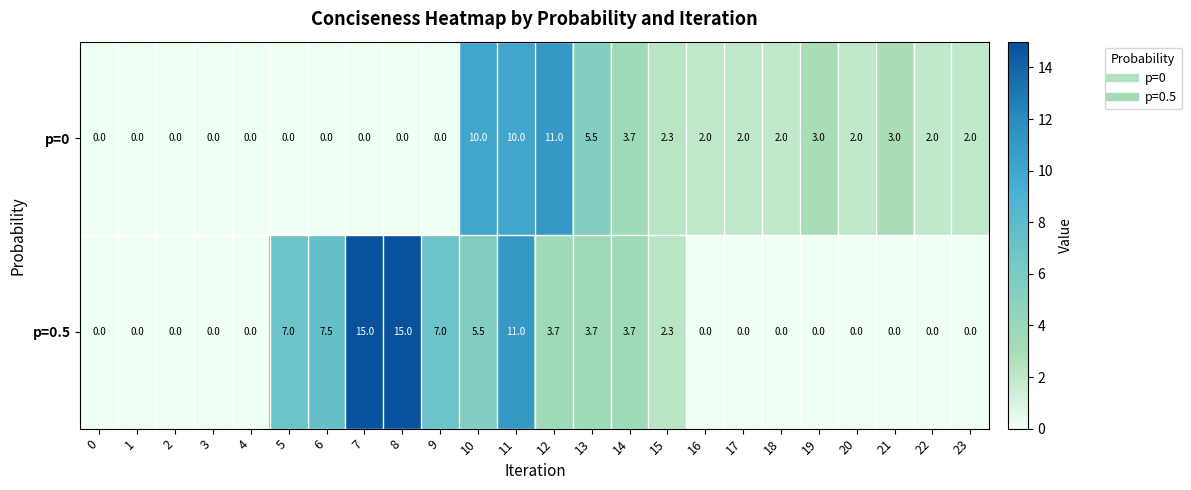

Rank the series by their maximum value, from highest to lowest.

p=0.5, p=0